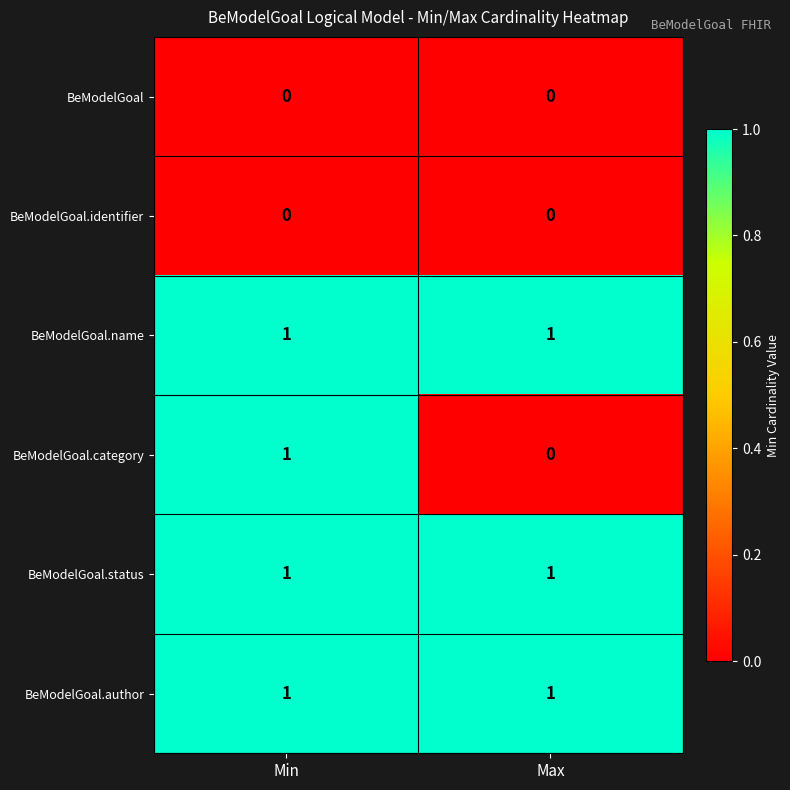

What is the total value across all series at Min?

4